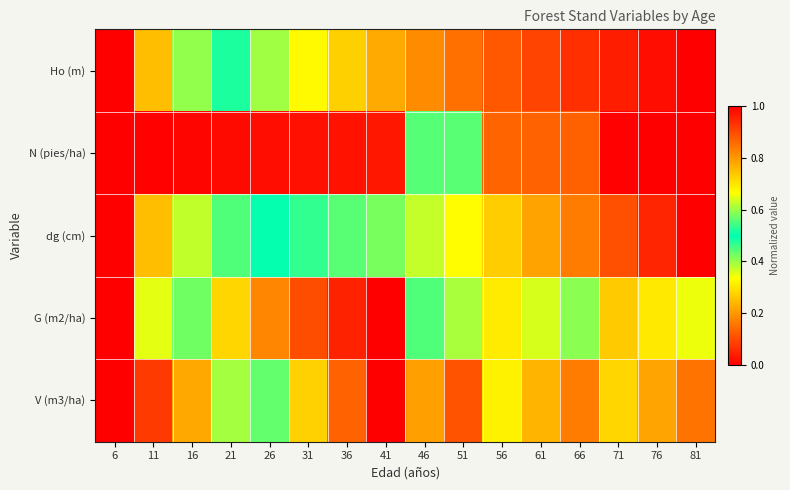

Reading left to right, list all the values displayed in this chart.

Ho (m): 6=0.0	11=0.2	16=0.4	21=0.5	26=0.6	31=0.7	36=0.7	41=0.8	46=0.8	51=0.9	56=0.9	61=0.9	66=0.9	71=1.0	76=1.0	81=1.0
N (pies/ha): 6=1.0	11=1.0	16=1.0	21=1.0	26=1.0	31=1.0	36=1.0	41=1.0	46=0.4	51=0.4	56=0.1	61=0.1	66=0.1	71=0.0	76=0.0	81=0.0
dg (cm): 6=0.0	11=0.3	16=0.4	21=0.4	26=0.5	31=0.5	36=0.6	41=0.6	46=0.6	51=0.7	56=0.7	61=0.8	66=0.8	71=0.9	76=1.0	81=1.0
G (m2/ha): 6=0.0	11=0.4	16=0.6	21=0.7	26=0.8	31=0.9	36=1.0	41=1.0	46=0.6	51=0.6	56=0.3	61=0.4	66=0.4	71=0.3	76=0.3	81=0.3
V (m3/ha): 6=0.0	11=0.1	16=0.2	21=0.4	26=0.6	31=0.7	36=0.9	41=1.0	46=0.8	51=0.9	56=0.7	61=0.8	66=0.8	71=0.7	76=0.8	81=0.8